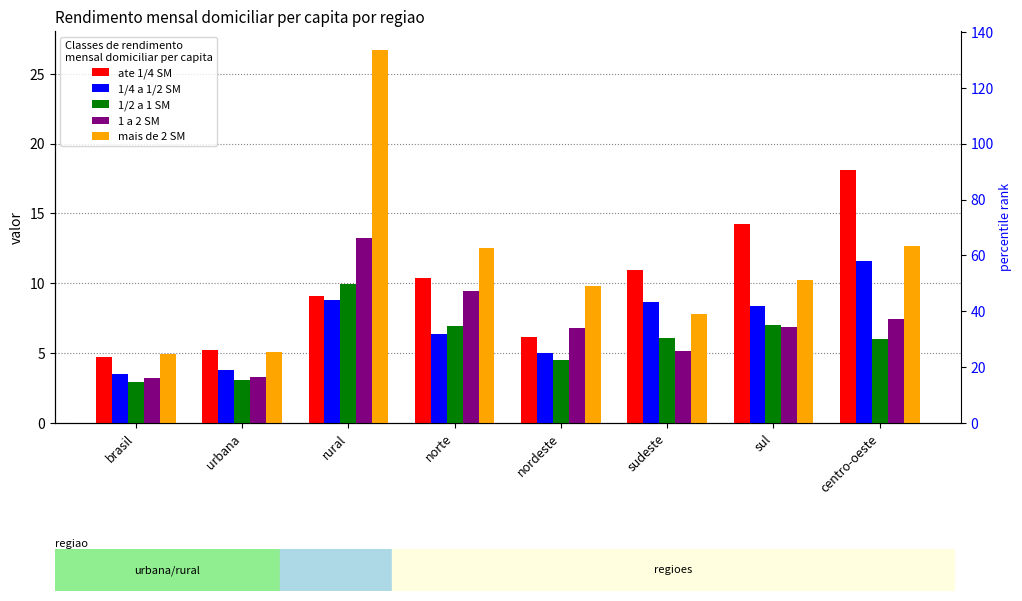

What is the difference between the maximum and minimum values in the ate 1/4 SM series?

13.4